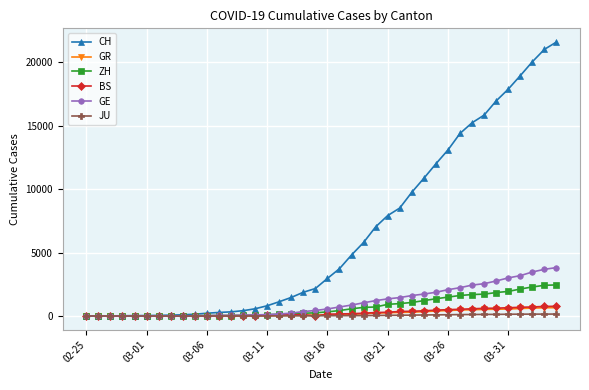

Which series has the largest range (max minus min)?

CH